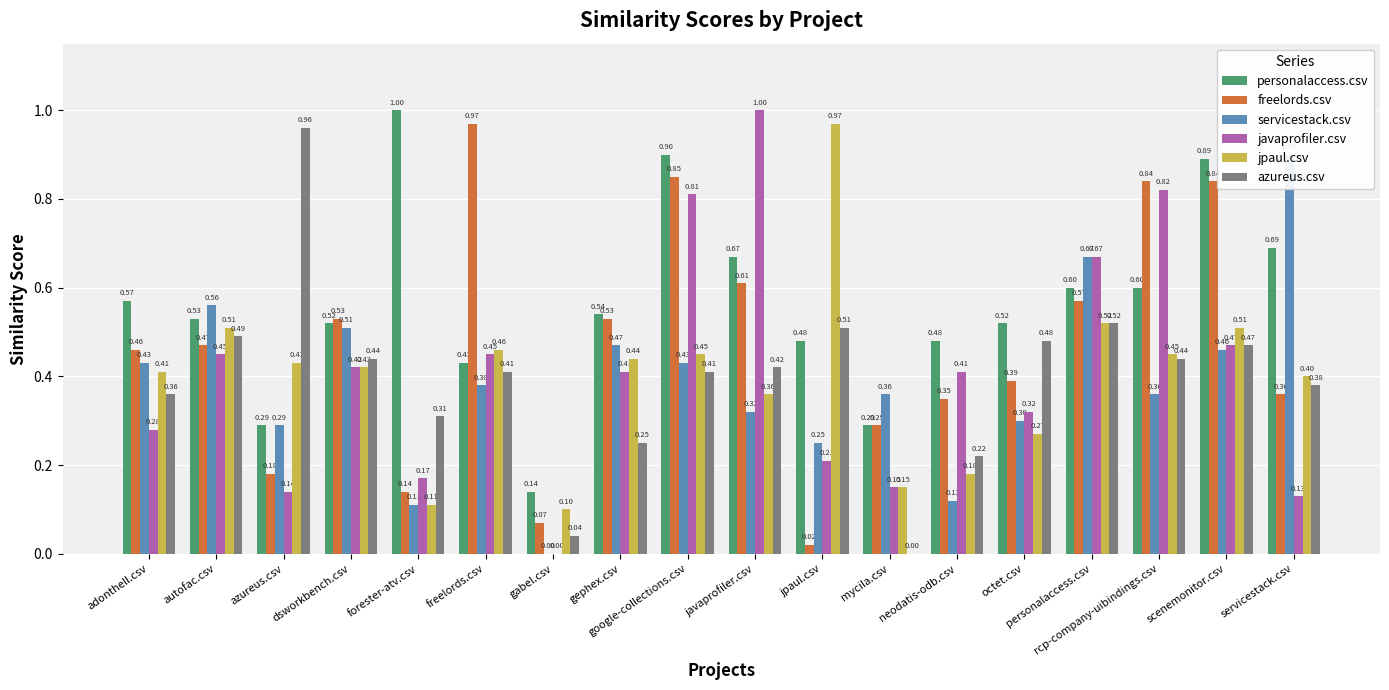

Where is freelords.csv nearest to the value 0?

jpaul.csv